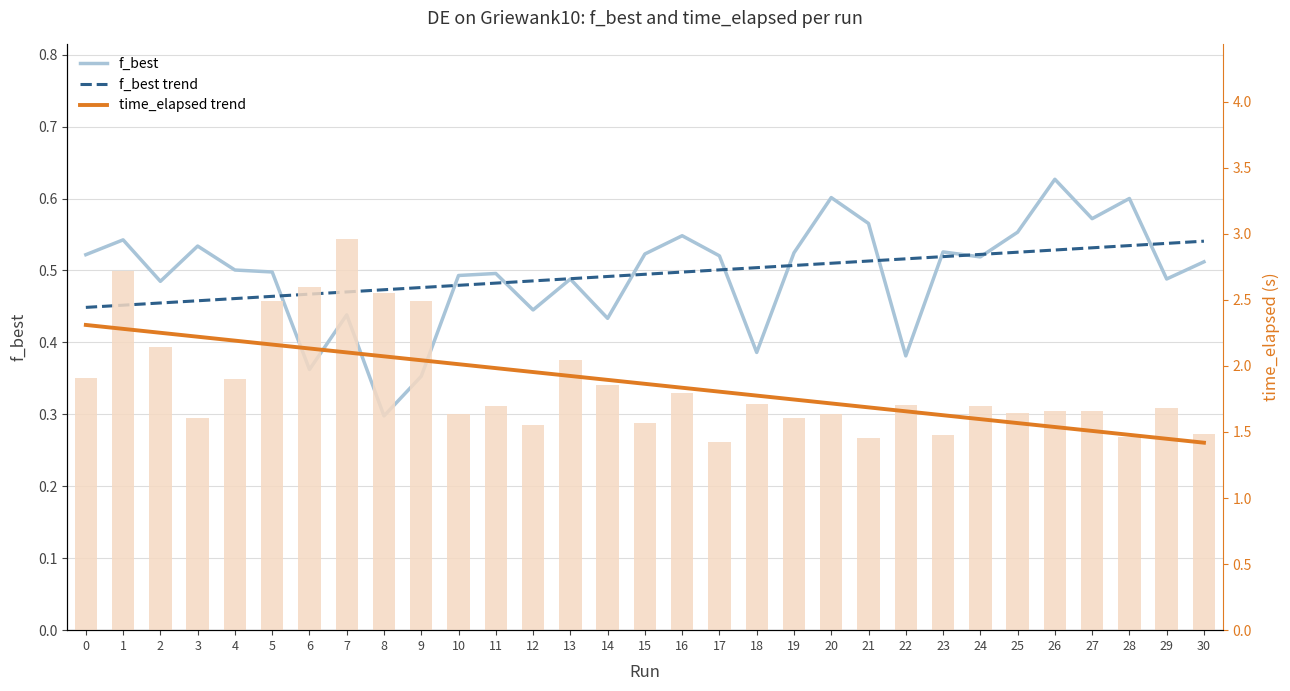

What is the maximum value shown in the chart?

3.0